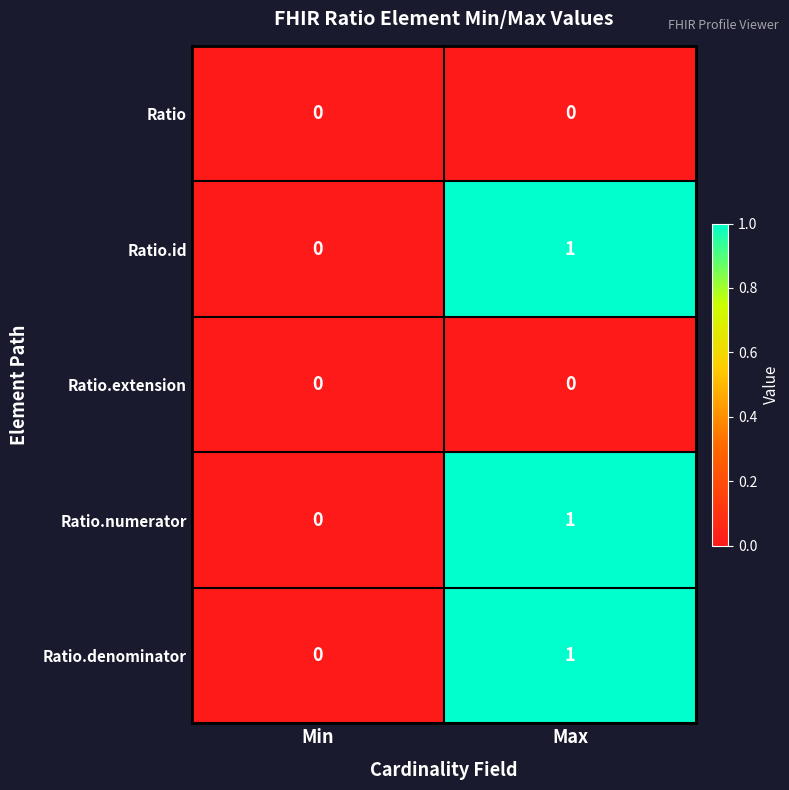

At which category does the chart reach its peak across all series?

Max